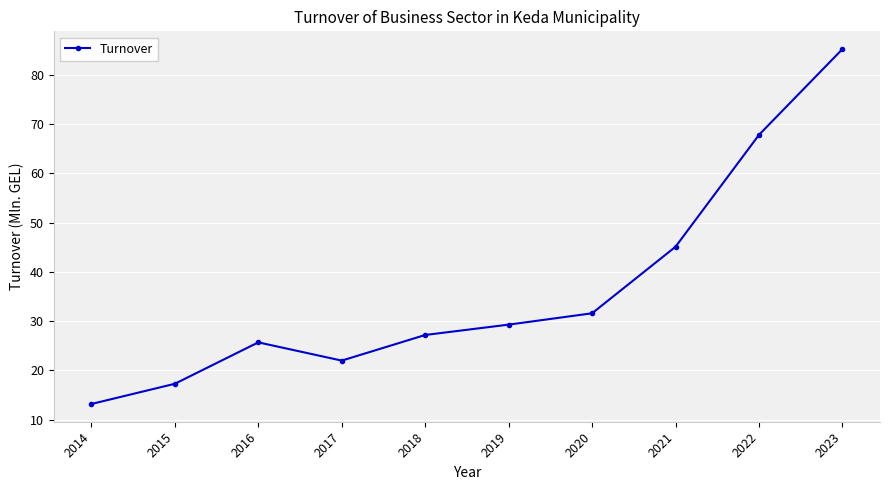

Rank the categories by value from highest to lowest.

2023, 2022, 2021, 2020, 2019, 2018, 2016, 2017, 2015, 2014